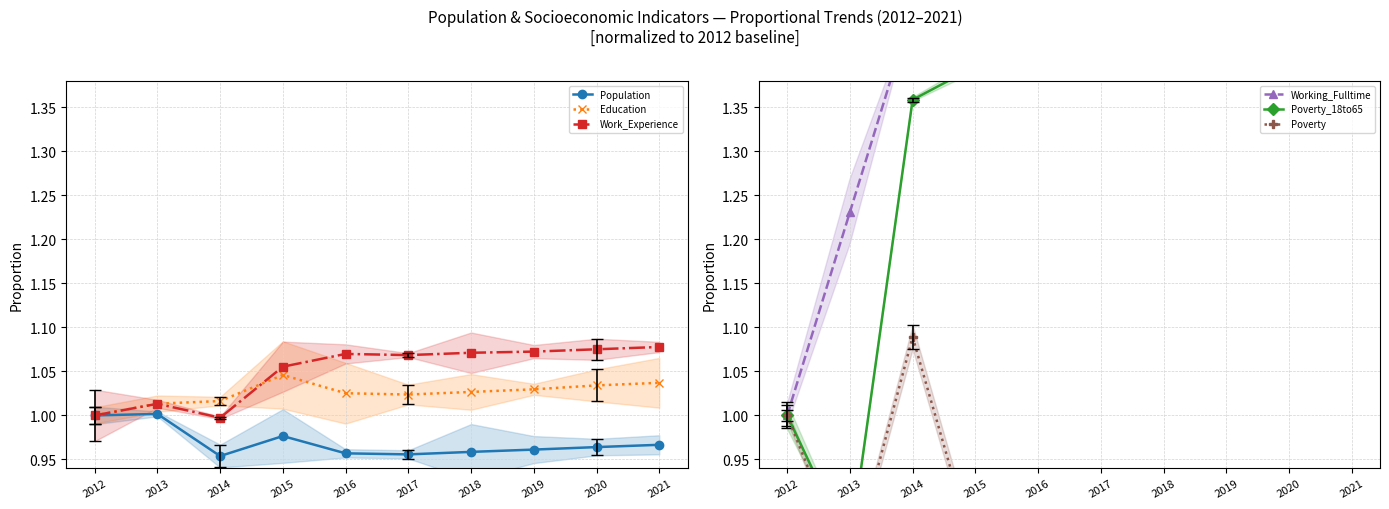

At which label is Education closest to 1?

2012